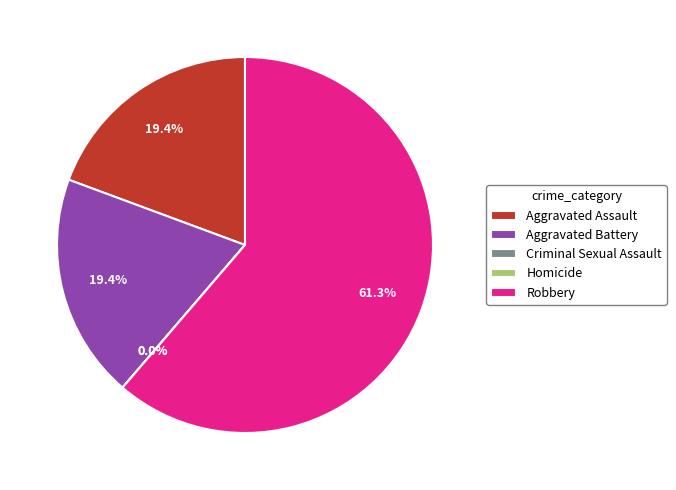

What is the ratio of the value at Aggravated Assault to the value at Robbery?

0.3